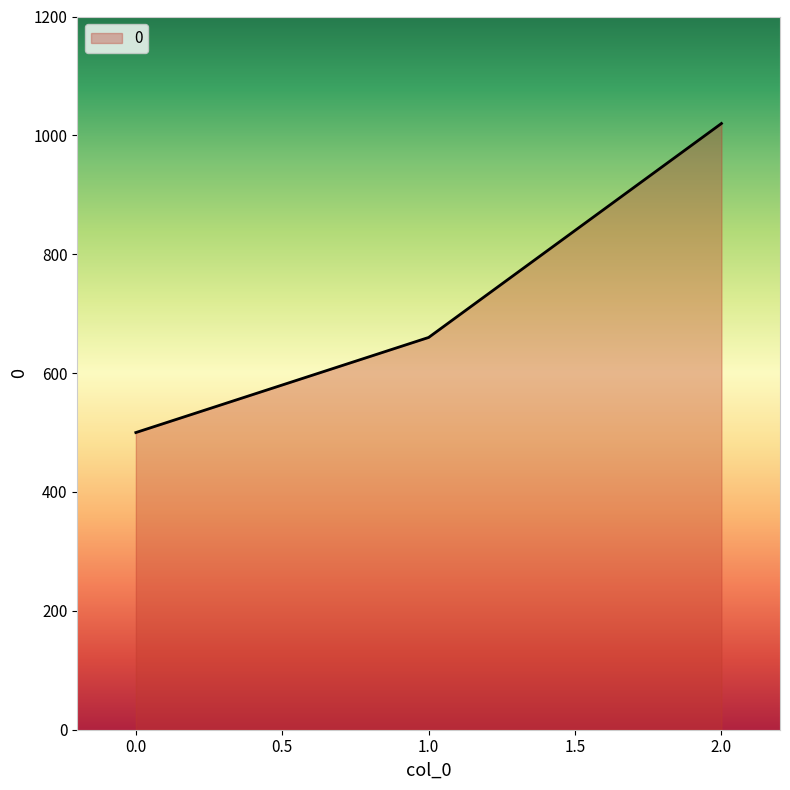

What is the sum of all values?

2180